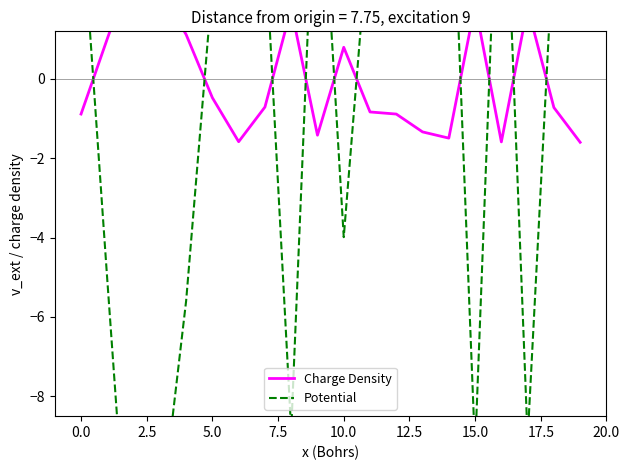

Does the chart display data point markers on the line(s)?

No